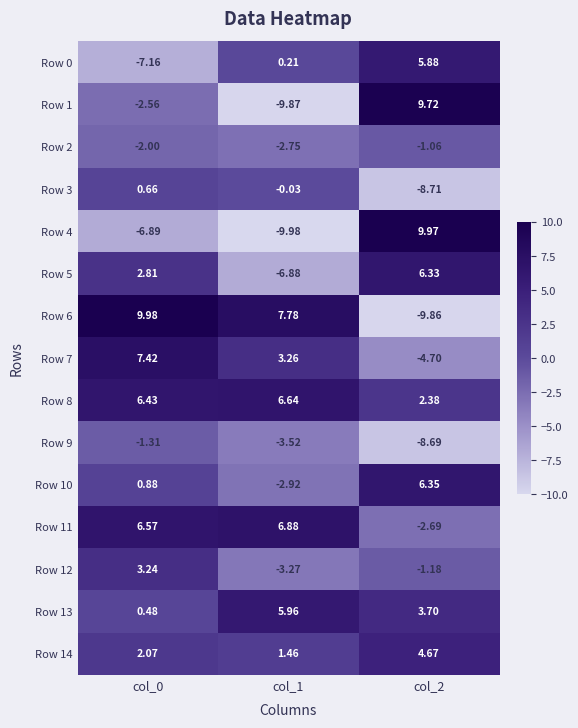

Is the value of Row 4 at col_2 greater than the value of Row 8 at col_2?

Yes